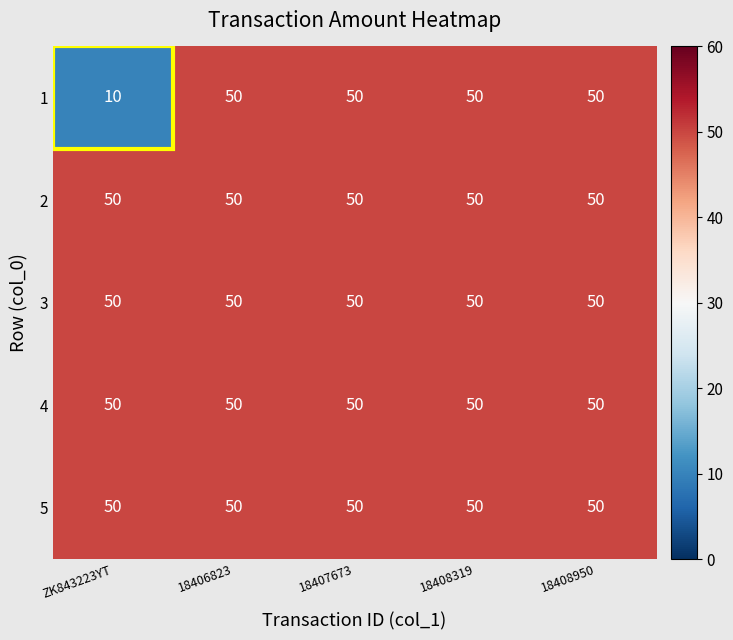

At how many categories does at least one series exceed 11?

5